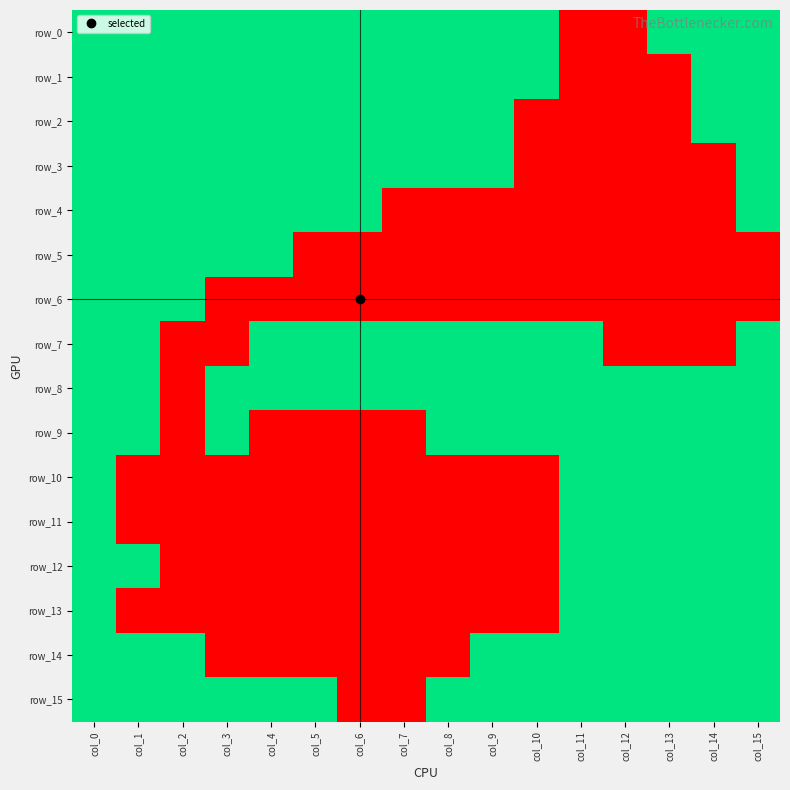

List the series in order of their peak value, lowest first.

row_0, row_1, row_2, row_3, row_4, row_5, row_6, row_7, row_8, row_9, row_10, row_11, row_12, row_13, row_14, row_15